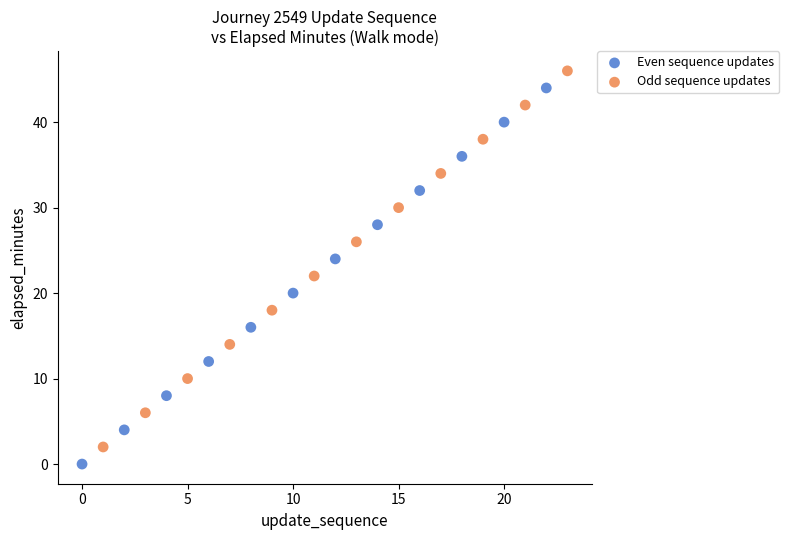

What are all the series names shown in the legend?

Even sequence updates, Odd sequence updates